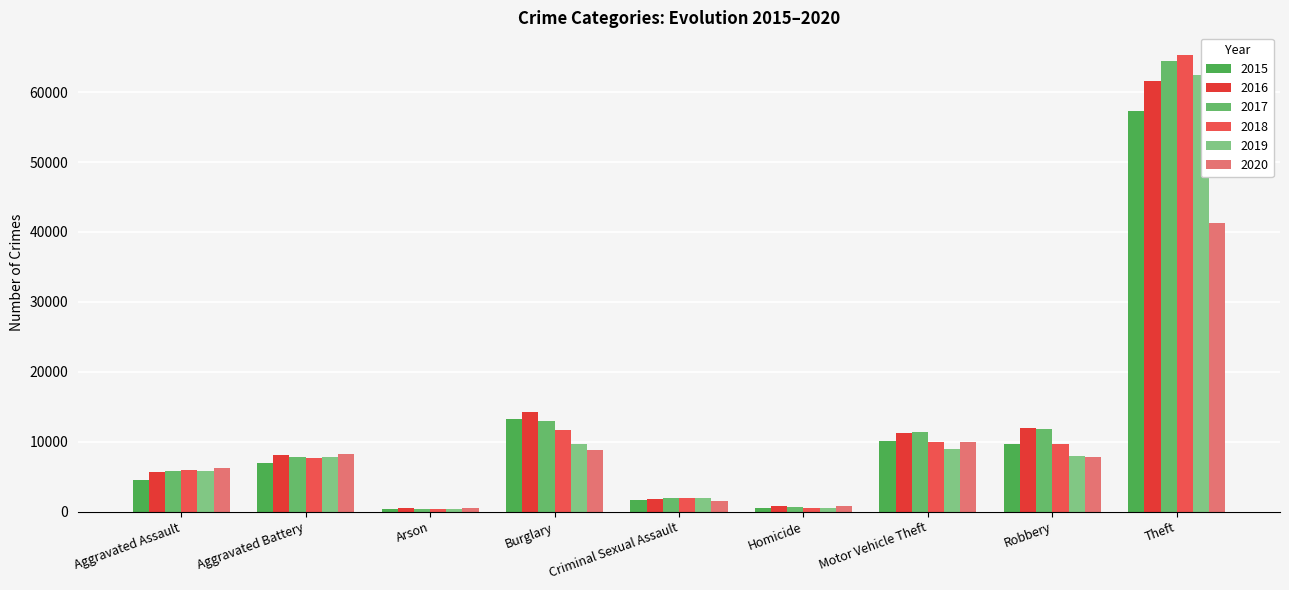

Does the chart contain stacked bars?

No